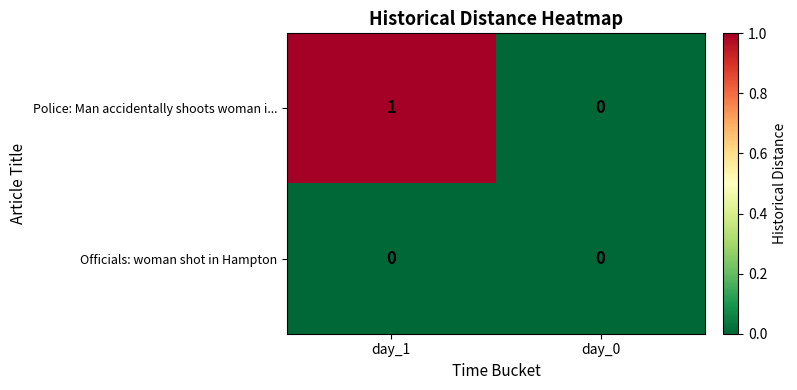

Which series changed the most between day_1 and day_0?

Police: Man accidentally shoots woman i...